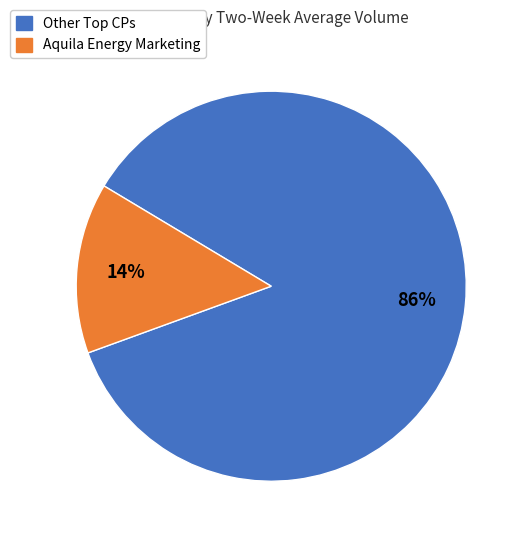

To the nearest percent, what is the average slice percentage?

50%